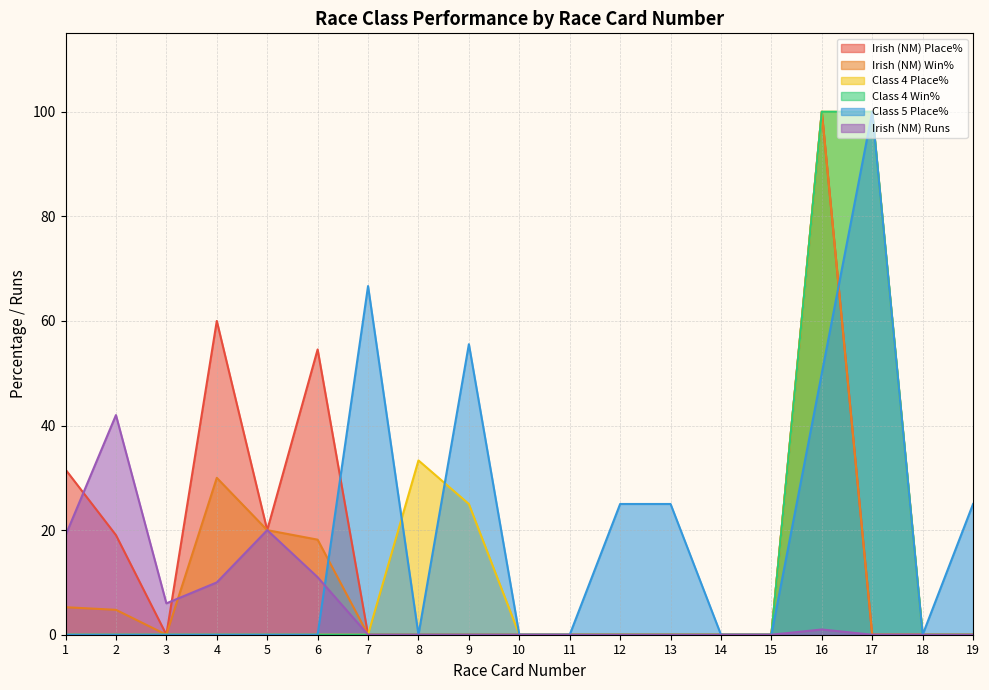

Does the chart display data point markers on the line(s)?

No